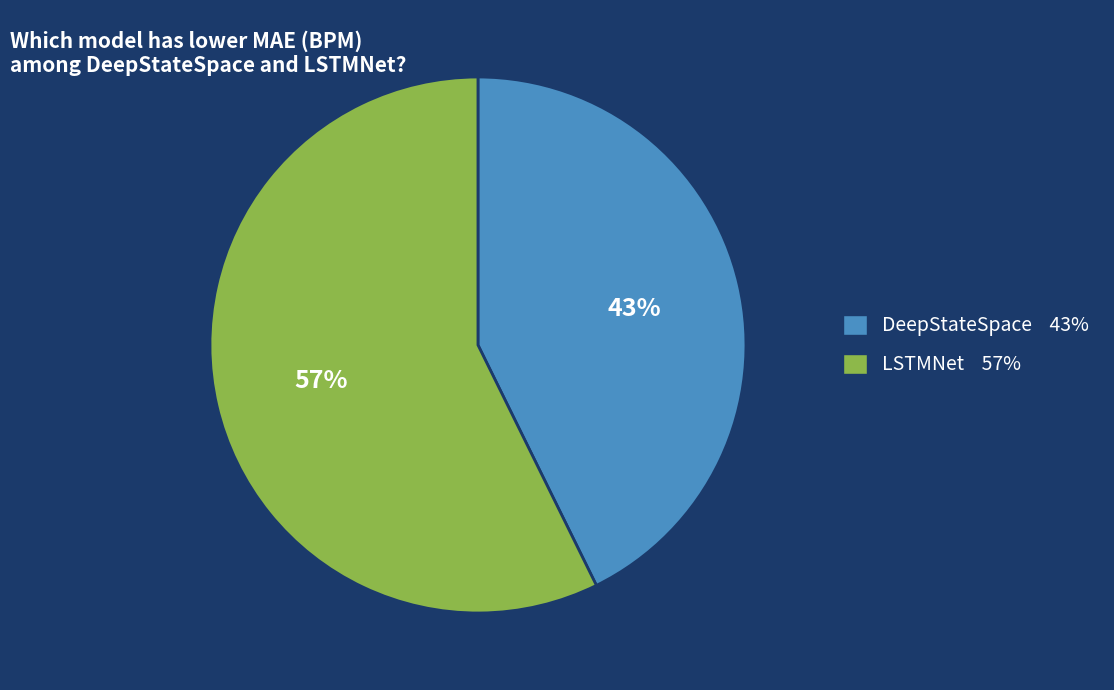

Which slice is the largest?

LSTMNet